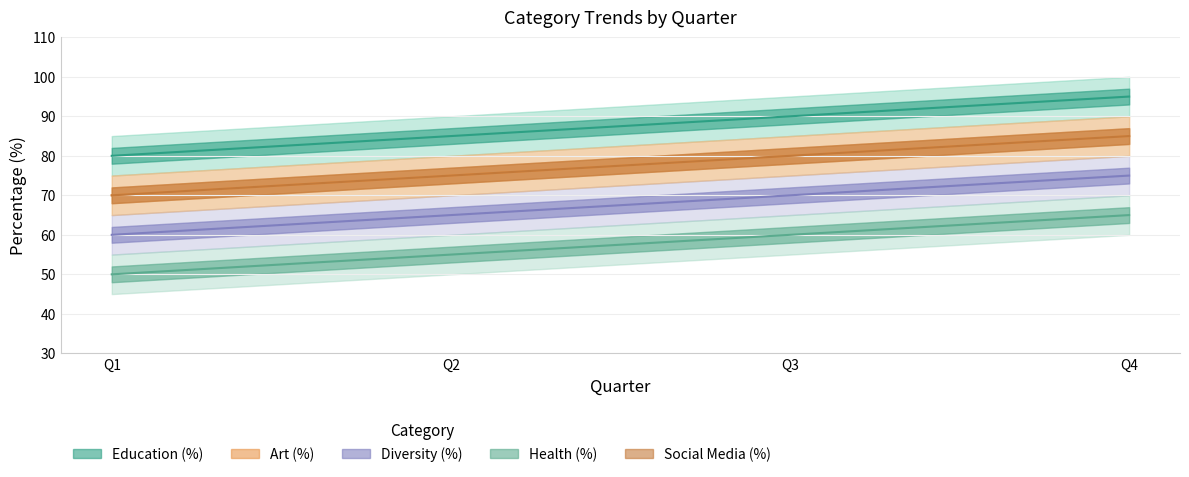

At how many categories does at least one series exceed 76?

4